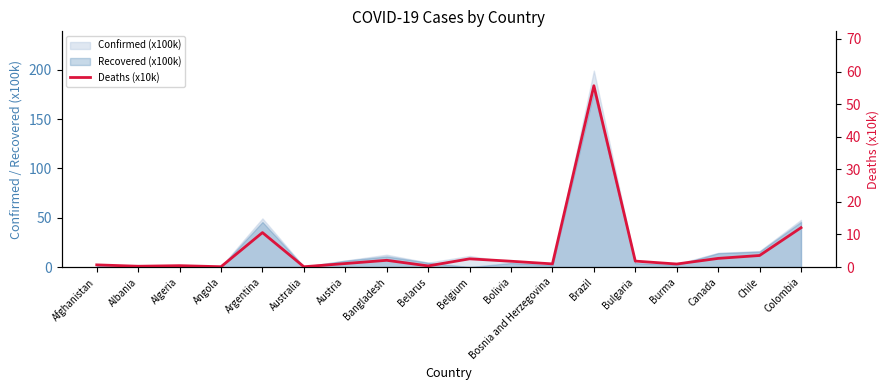

At which category does the data reach its first local valley?

Albania